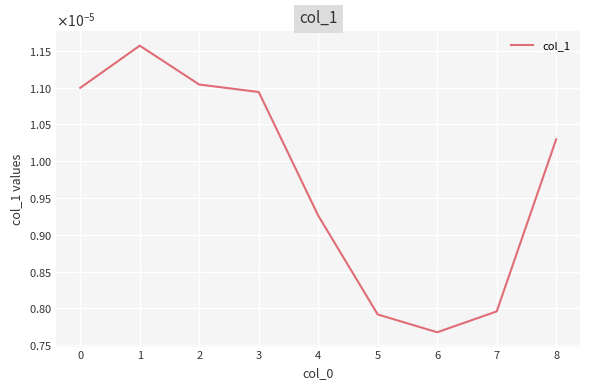

Is this an area chart (filled region under the line)?

No